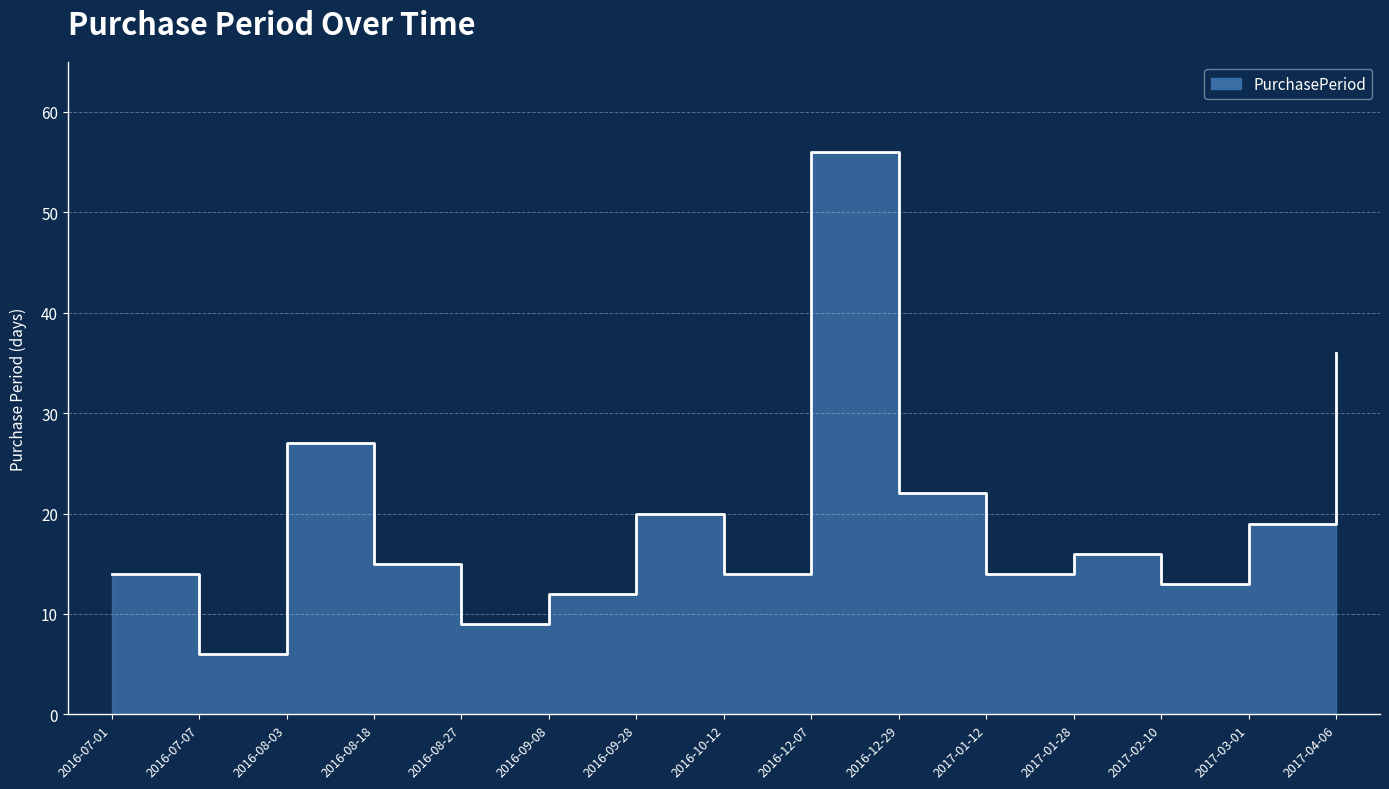

Which has a higher value, 2016-08-27 or 2016-07-07?

2016-08-27